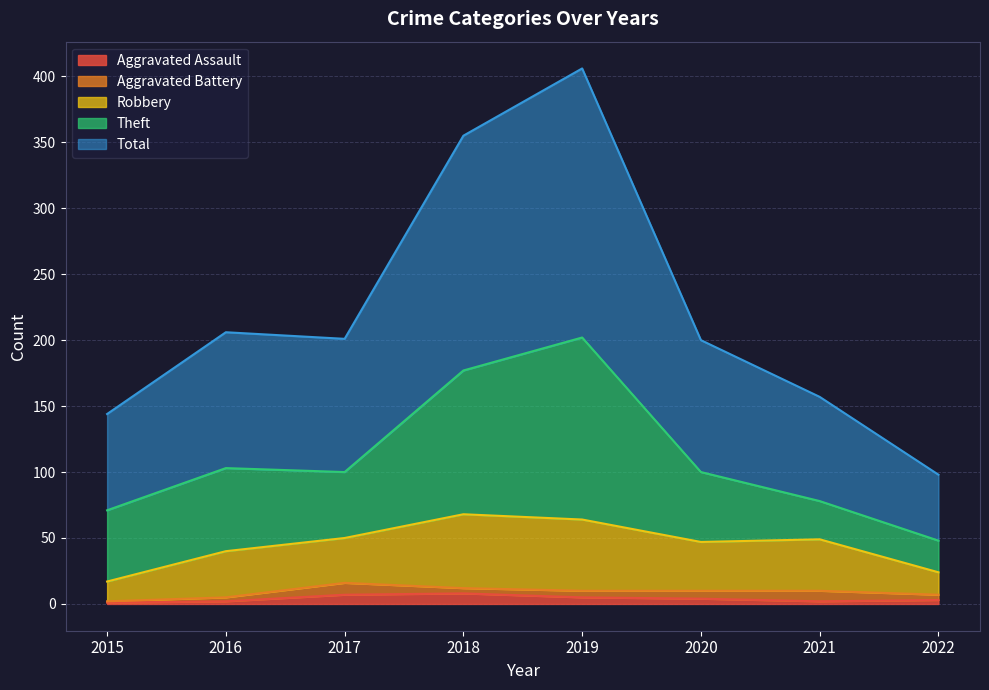

Reading left to right, extract all data points from this chart.

Aggravated Assault: 2015=1	2016=2	2017=7	2018=8	2019=5	2020=4	2021=2	2022=3
Aggravated Battery: 2015=1	2016=3	2017=9	2018=4	2019=5	2020=6	2021=8	2022=4
Robbery: 2015=15	2016=35	2017=34	2018=56	2019=54	2020=37	2021=39	2022=17
Theft: 2015=54	2016=63	2017=50	2018=109	2019=138	2020=53	2021=29	2022=24
Total: 2015=73	2016=103	2017=101	2018=178	2019=204	2020=100	2021=79	2022=50